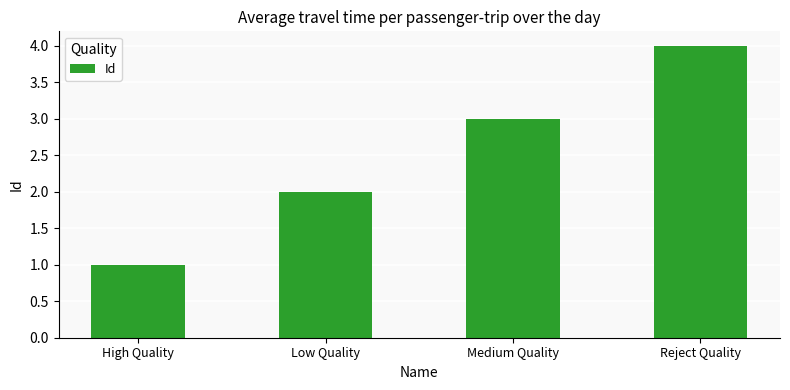

What is the sum of the values at Reject Quality and Low Quality?

6